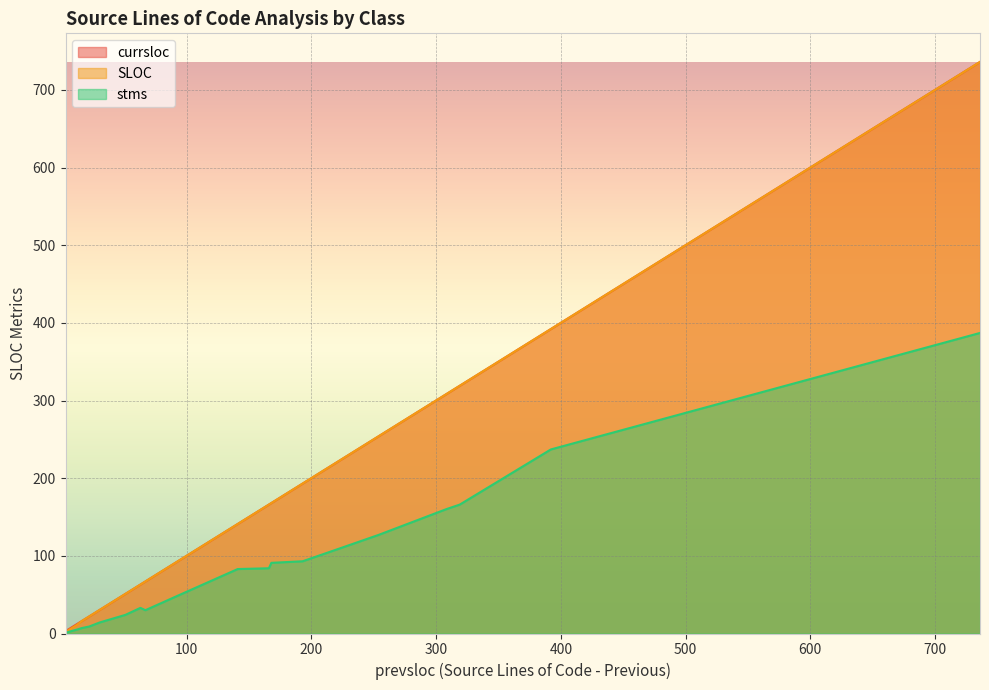

How many values in the stms series exceed 83?

9